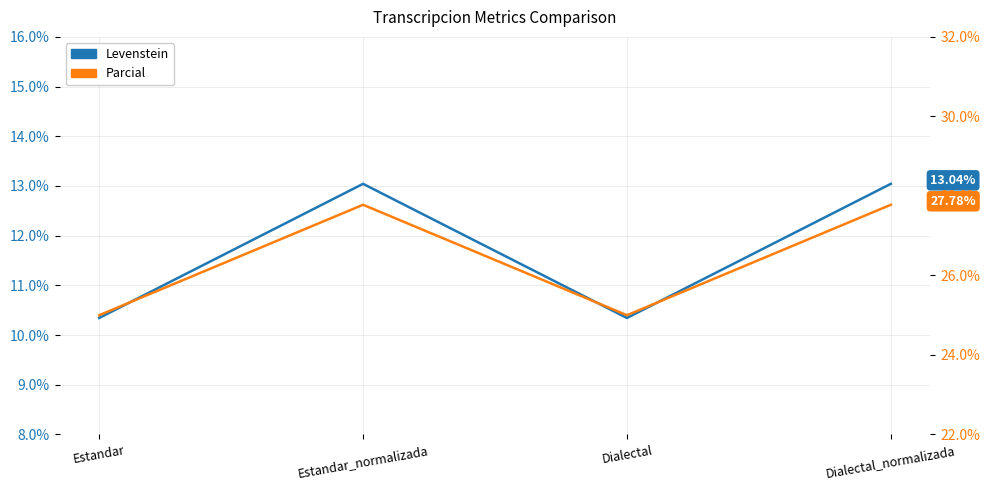

What is the difference between the highest and lowest values at Estandar?

14.7